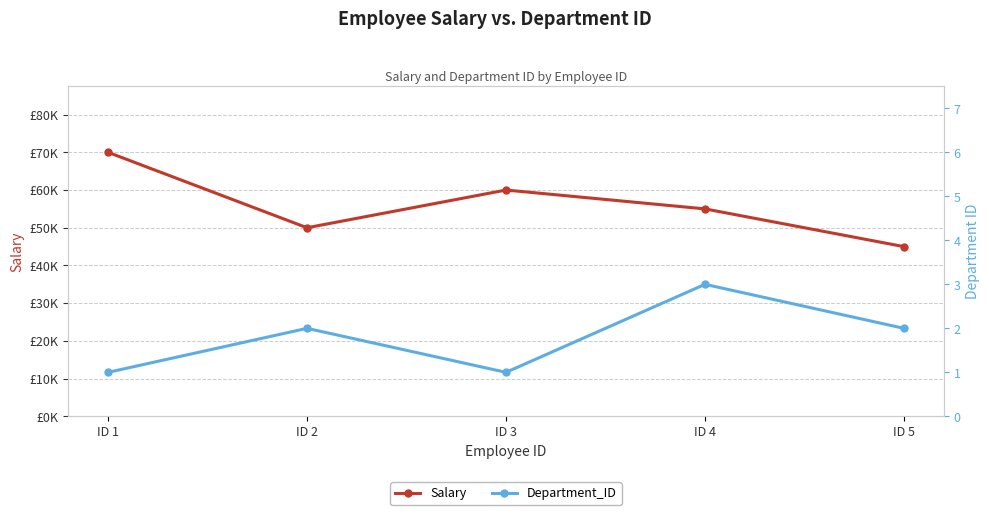

What is the sum of all Salary values?

280000